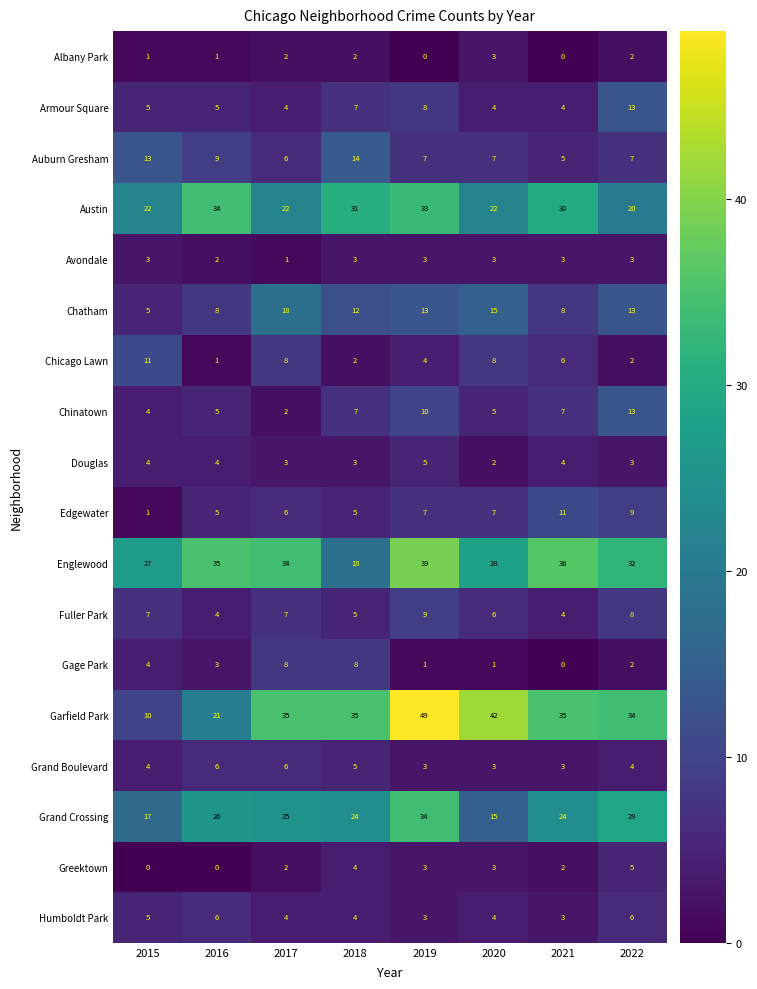

At which category is the sum across all series the highest?

2019